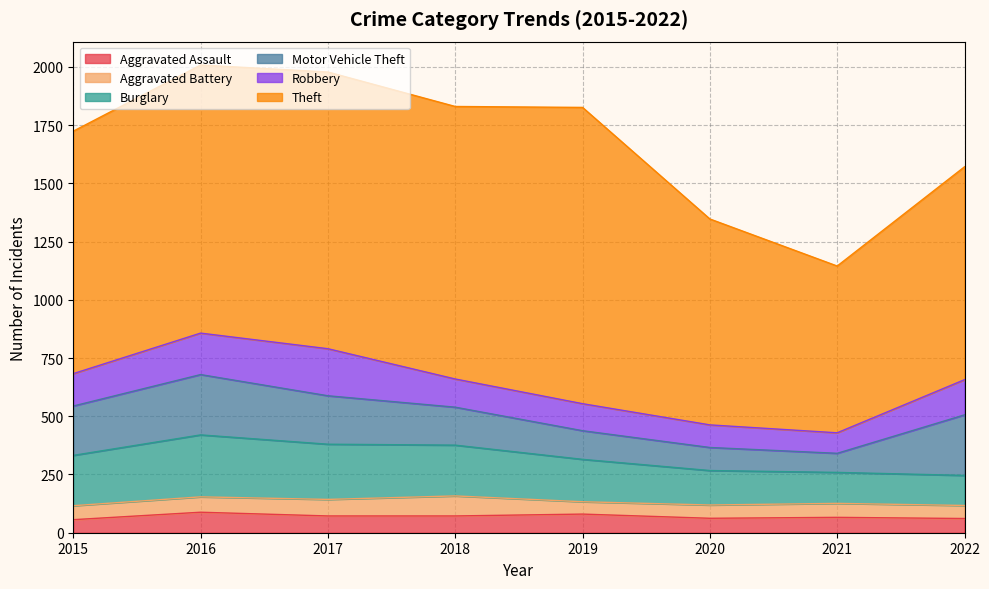

What is the sum of the Aggravated Assault values at 2021 and 2017?

138